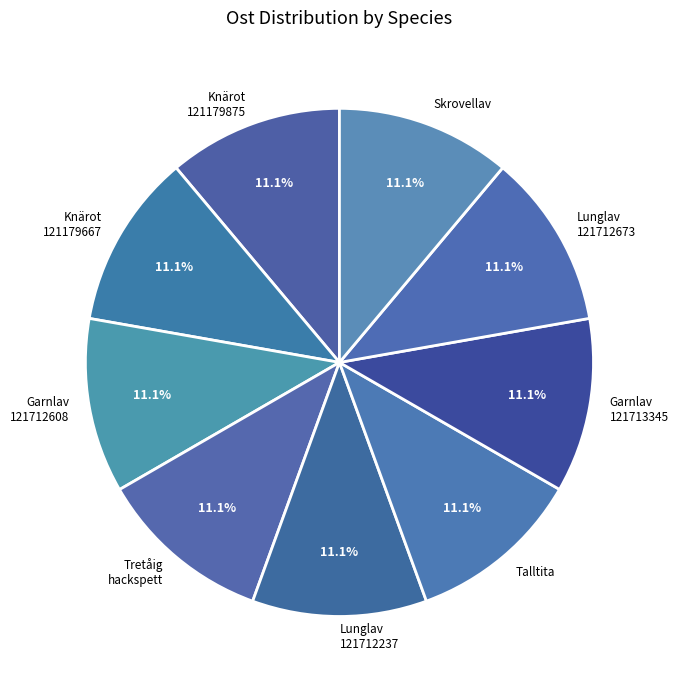

How many slices are in this pie chart?

9